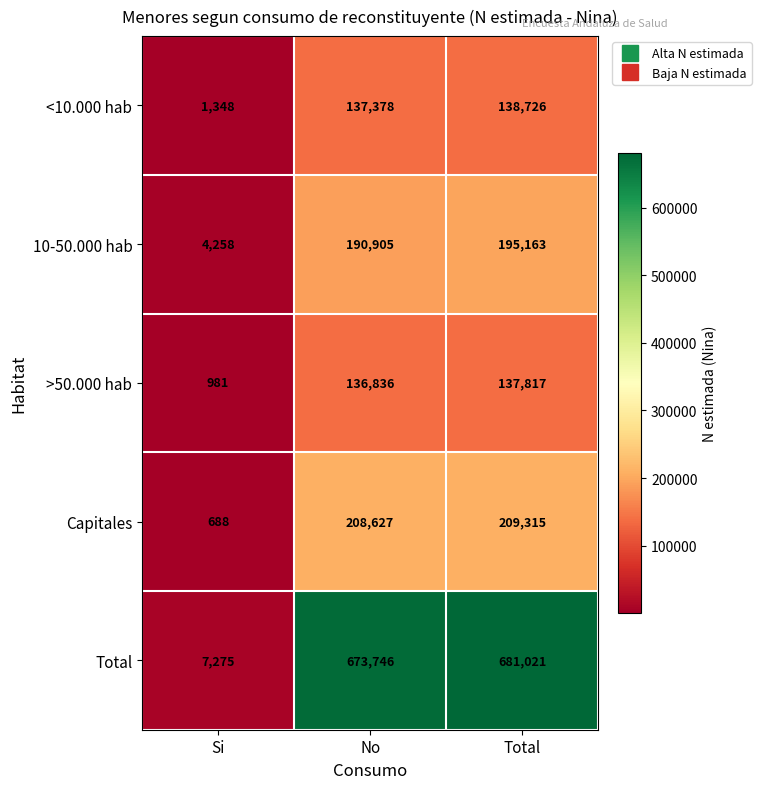

What is the approximate value of 10-50.000 hab at Total?

195163